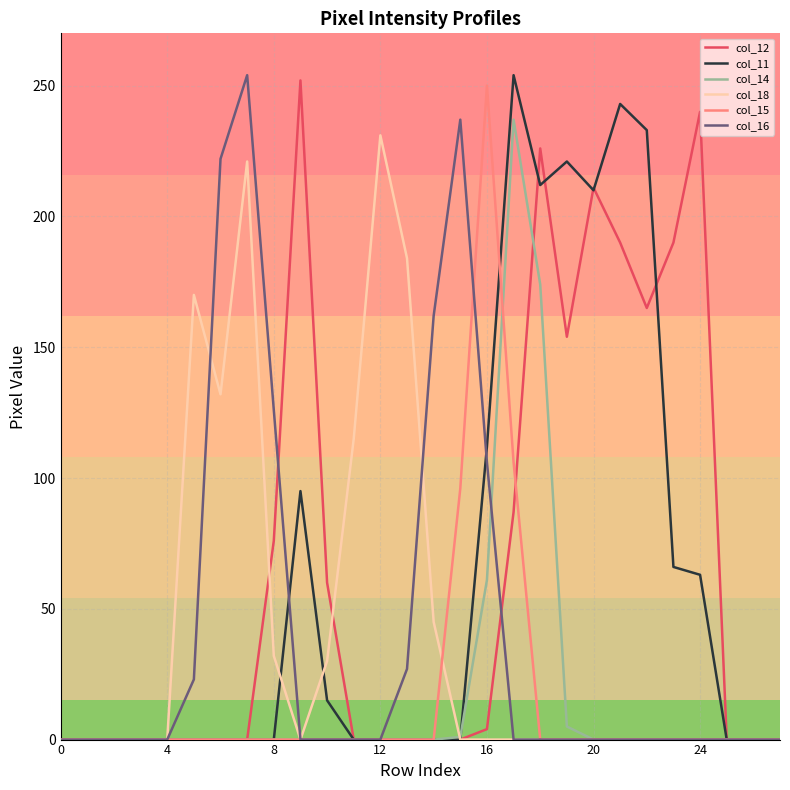

What is the maximum value shown in the chart?

254